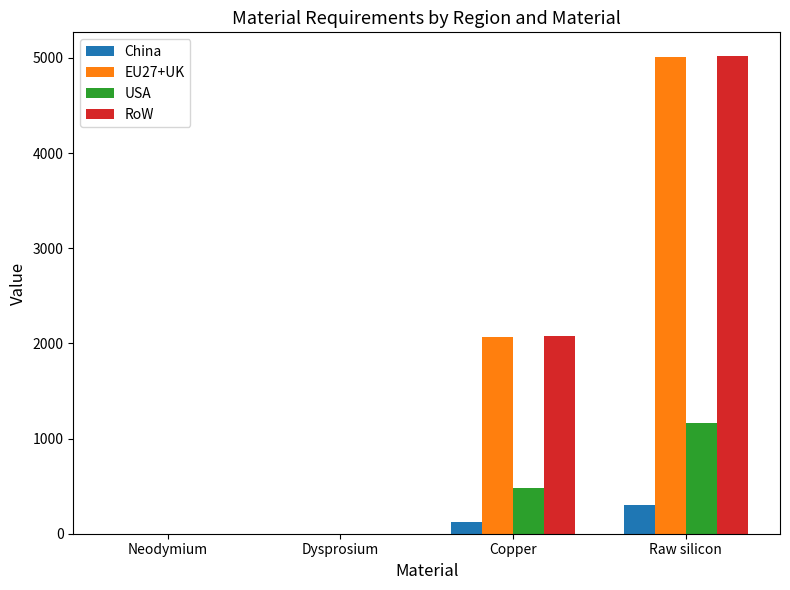

At which label is USA closest to 583?

Copper